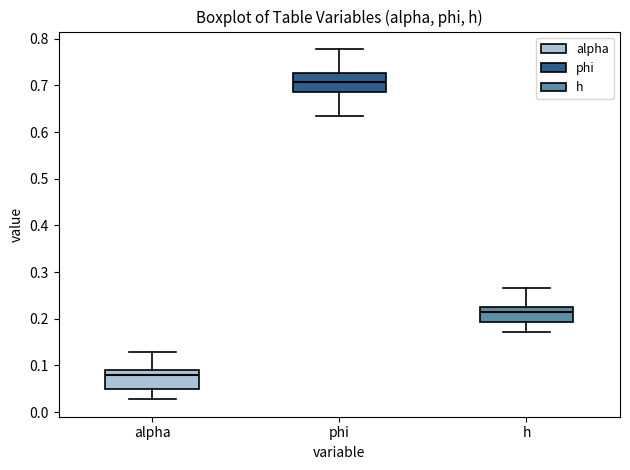

Which box's median line is the lowest?

alpha